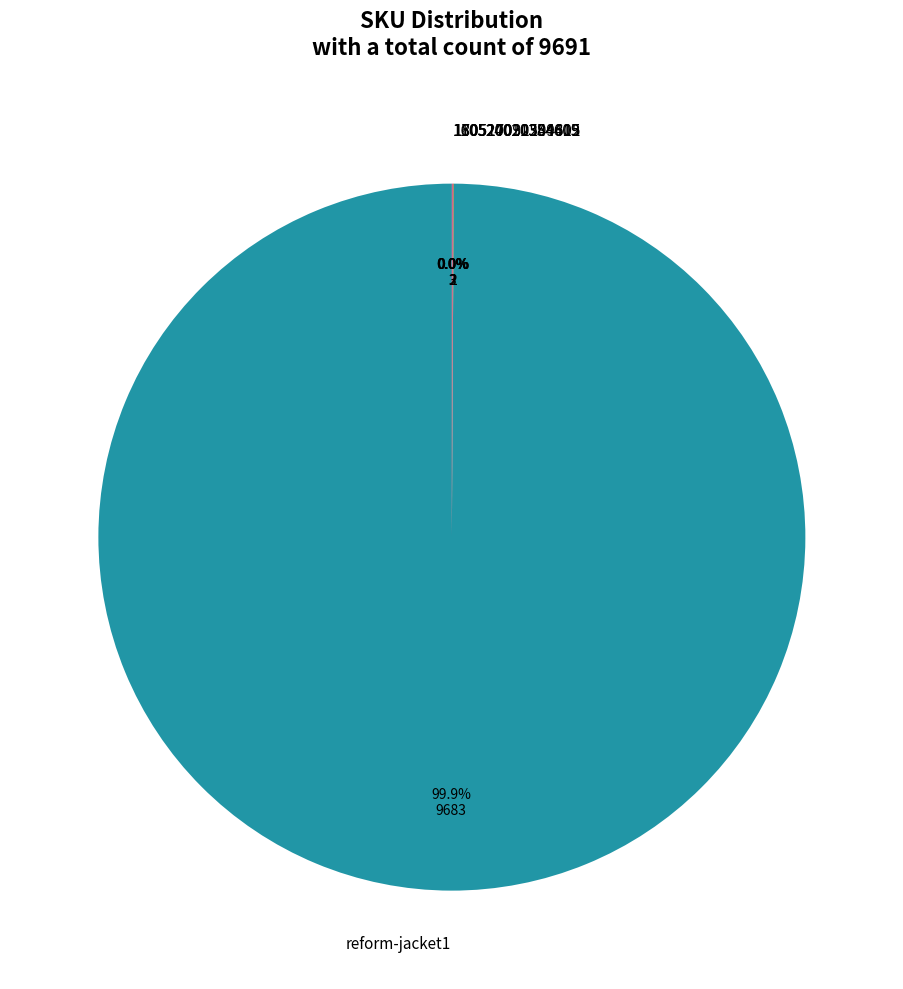

To the nearest percent, what is the difference between the largest and smallest slice percentages?

100%